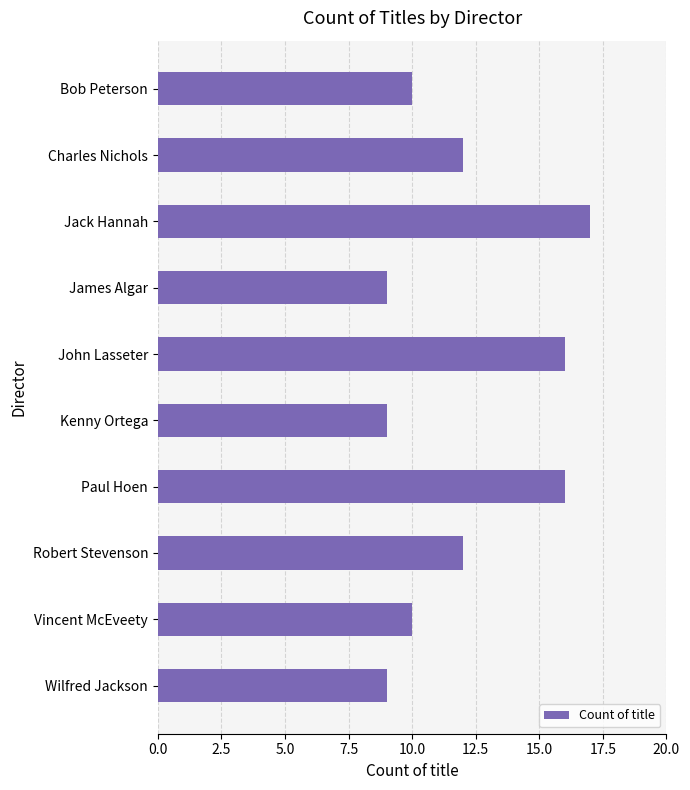

The chart shows a value of 12 at Charles Nichols. True or false?

True